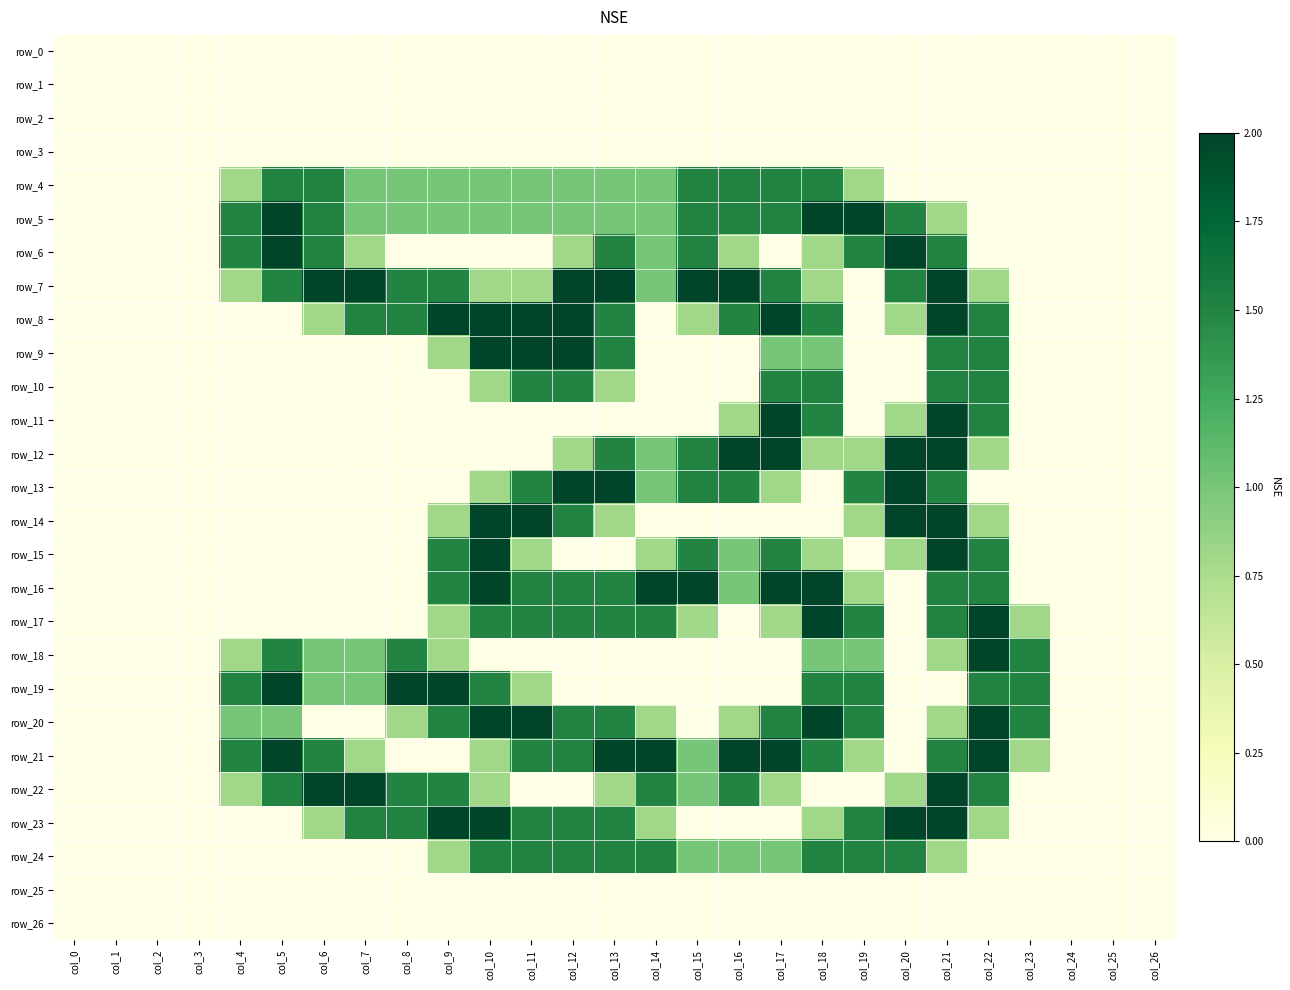

What is the difference between the maximum and minimum values in the row_19 series?

2.0